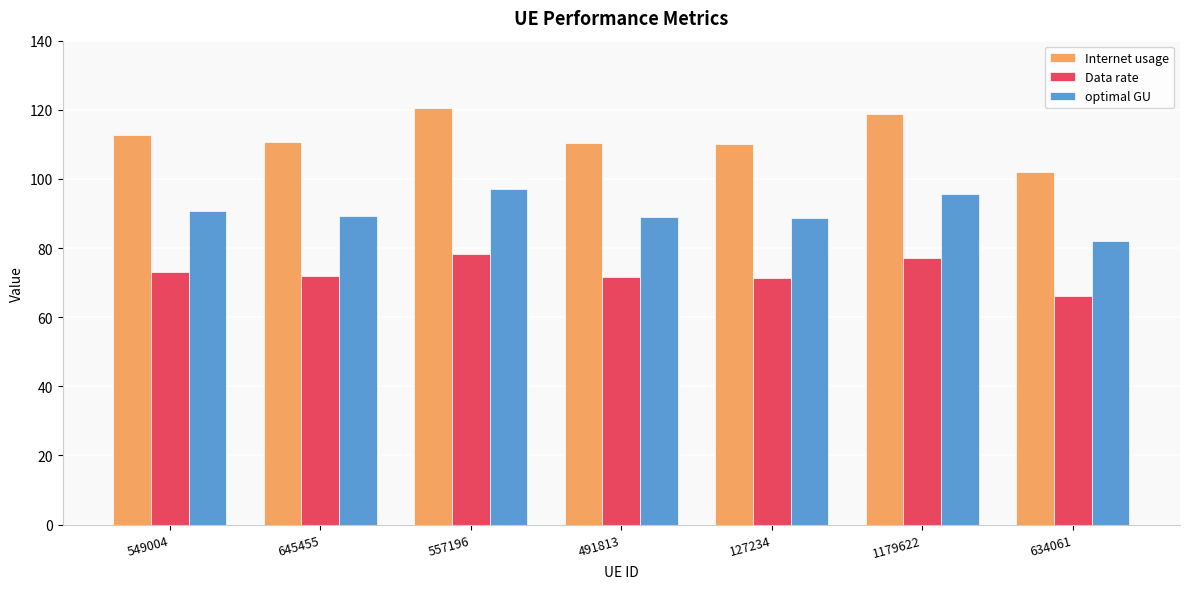

At which label does Internet usage first exceed 110?

549004